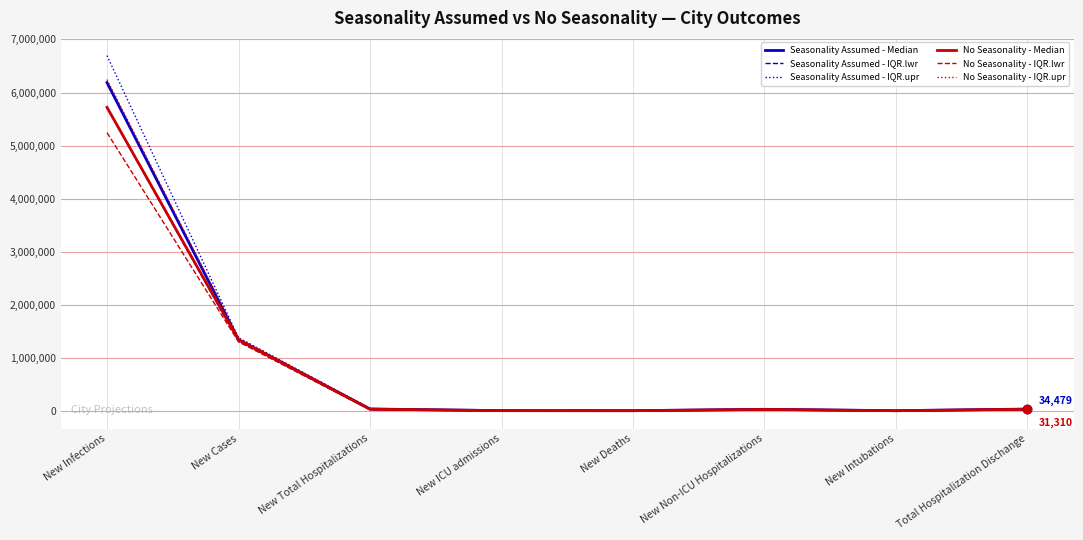

True or false: No Seasonality - IQR.lwr has a value of 2205426 at New Cases.

False